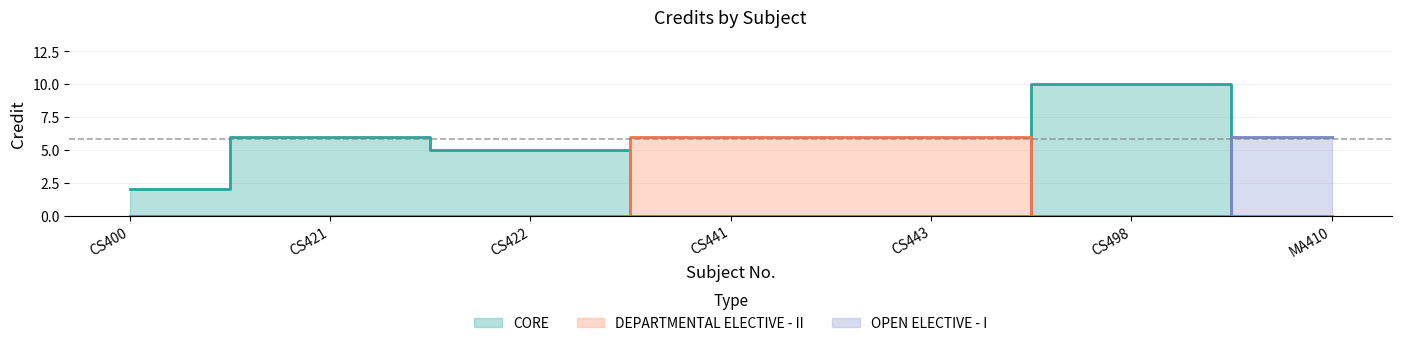

The chart shows a value of 6 at MA410. True or false?

True